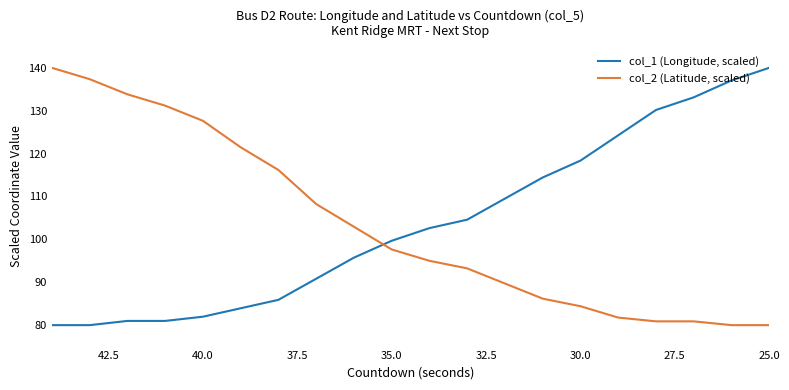

How many lines are shown in the chart?

2